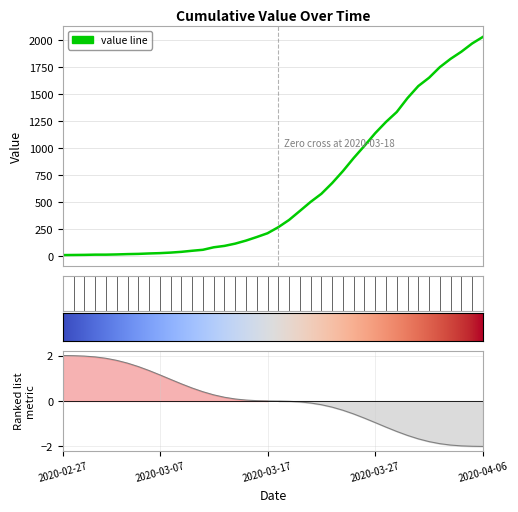

Rank the categories by value from highest to lowest.

2020-04-06, 2020-04-05, 2020-04-04, 2020-04-03, 2020-04-02, 2020-04-01, 2020-03-31, 2020-03-30, 2020-03-29, 2020-03-28, 2020-03-27, 2020-03-26, 2020-03-25, 2020-03-24, 2020-03-23, 2020-03-22, 2020-03-21, 2020-03-20, 2020-03-19, 2020-03-18, 2020-03-17, 2020-03-16, 2020-03-15, 2020-03-14, 2020-03-13, 2020-03-12, 2020-03-11, 2020-03-10, 2020-03-09, 2020-03-08, 2020-03-07, 2020-03-06, 2020-03-05, 2020-03-04, 2020-03-03, 2020-03-01, 2020-03-02, 2020-02-29, 2020-02-28, 2020-02-27